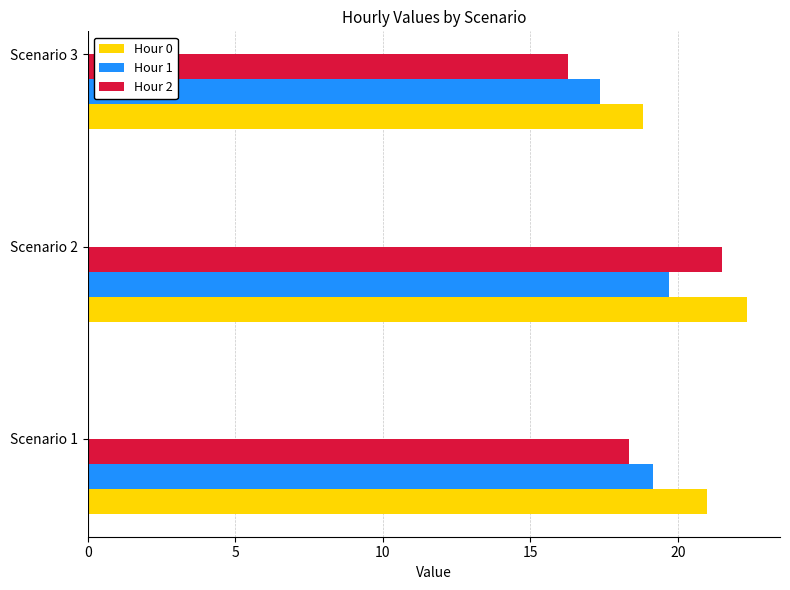

At which label does Hour 1 reach its peak?

Scenario 2